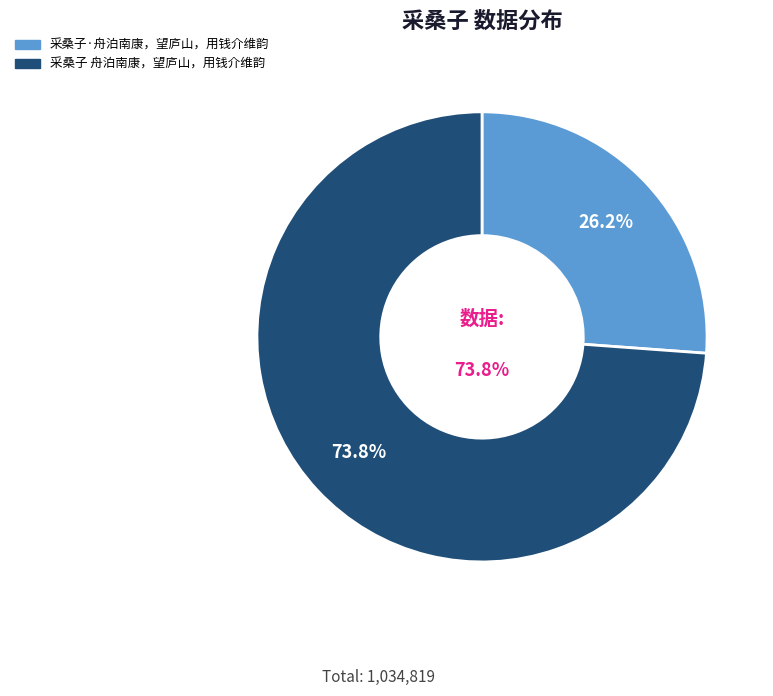

Combined, what portion of the pie is 采桑子·舟泊南康，望庐山，用钱介维韵 and 采桑子 舟泊南康，望庐山，用钱介维韵?

100.0%